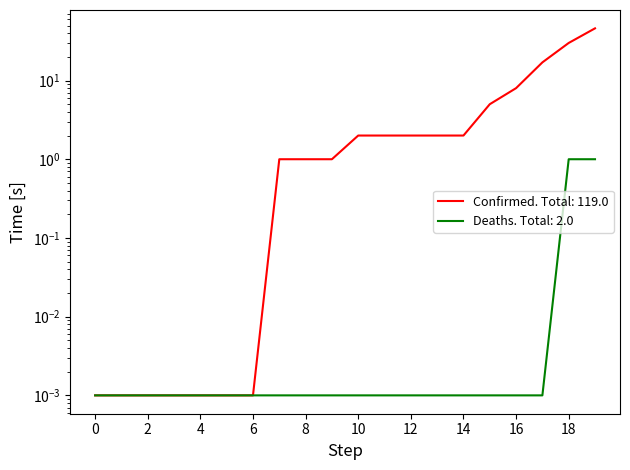

True or false: Confirmed and Deaths intersect in this chart.

False